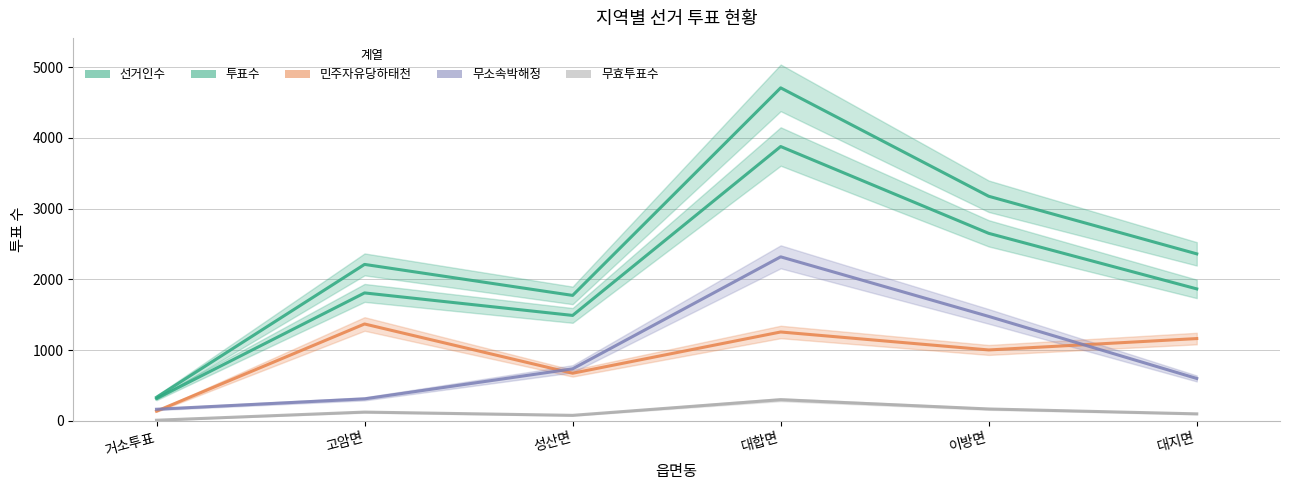

What is the label of the 1st point from the left?

거소투표